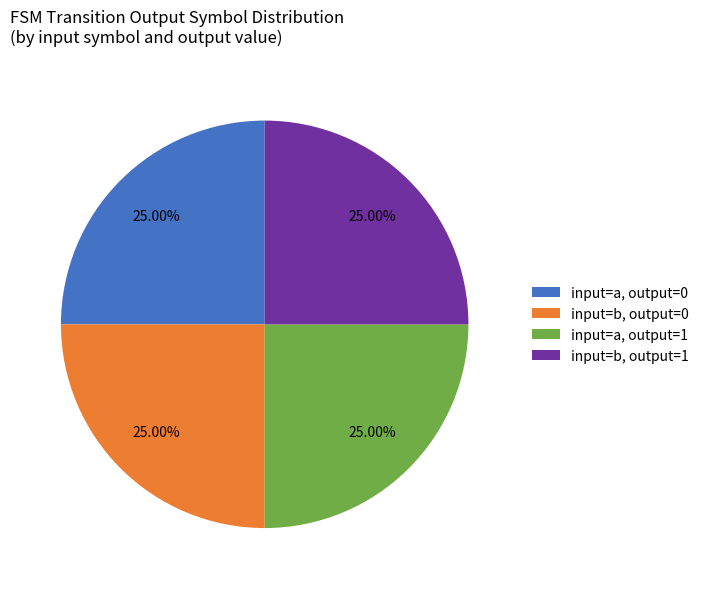

Is there any slice that represents more than half of the pie?

No